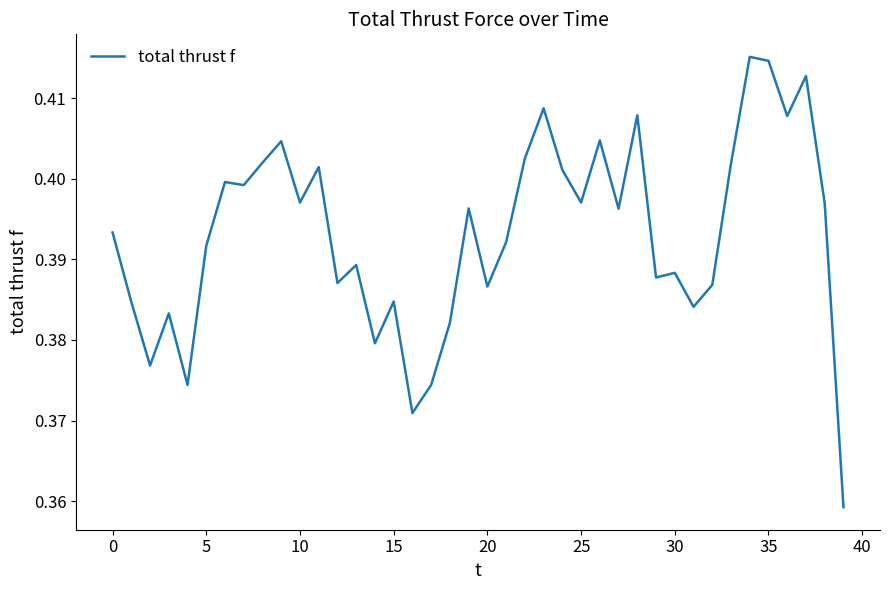

Does the chart have visible grid lines?

No